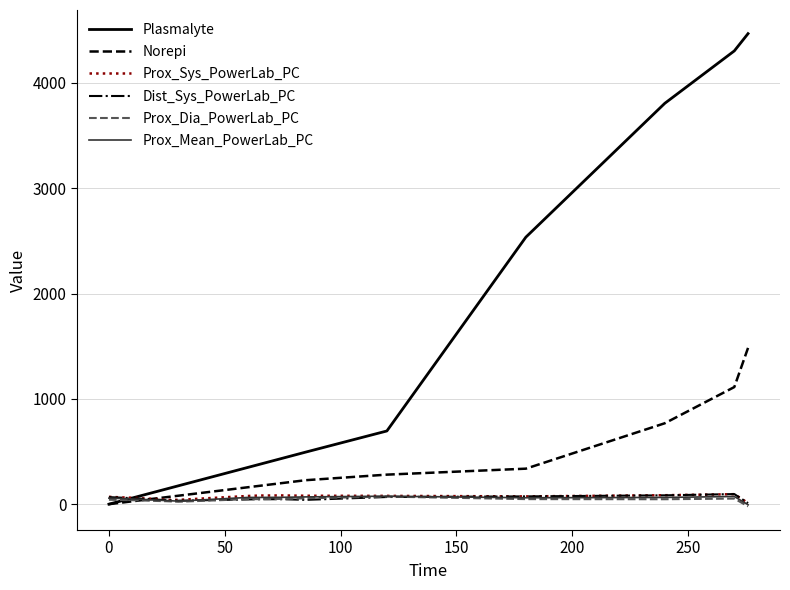

What is the minimum value shown in the chart?

-21.0